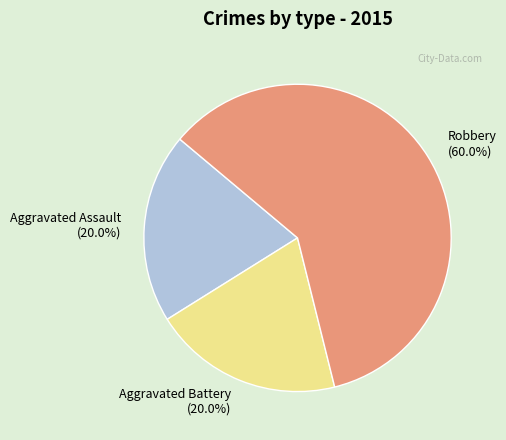

What percentage is the Aggravated Assault slice, to the nearest percent?

20%